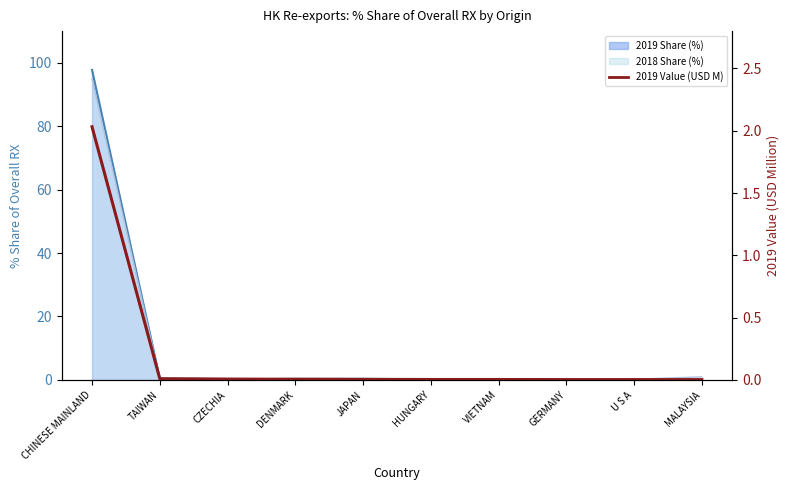

What is the label of the 10th point from the left?

MALAYSIA